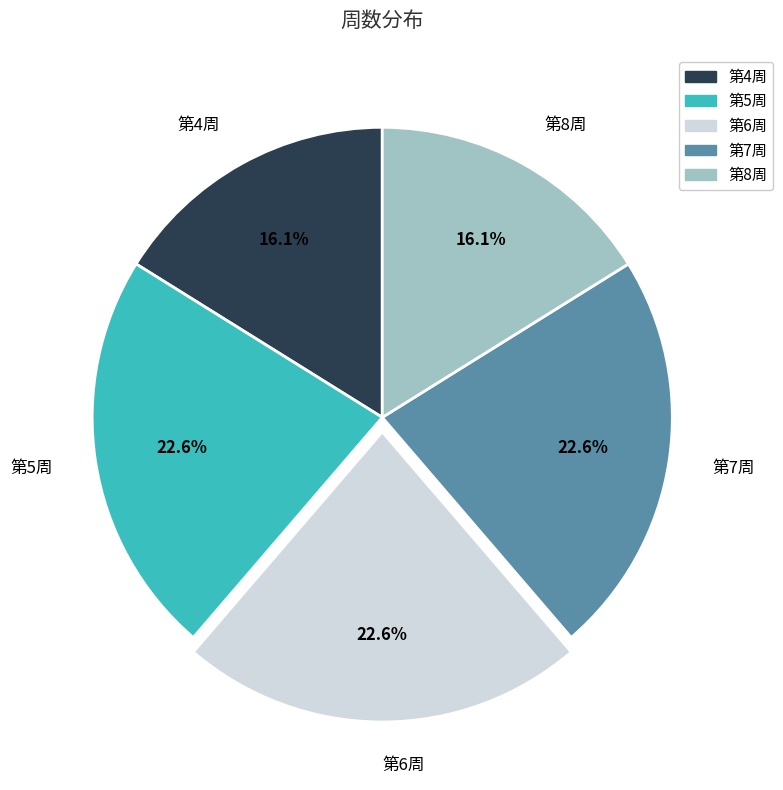

Is there a majority slice in this chart?

No